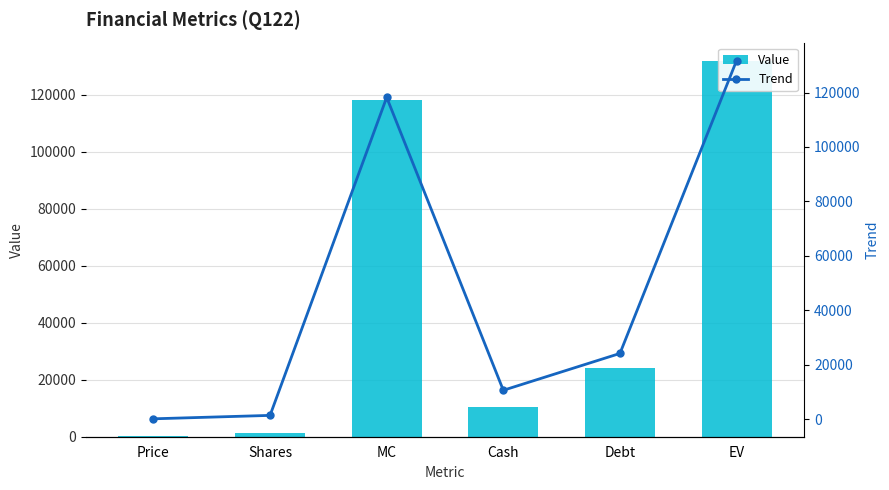

What is the sum of the Trend values at EV and Cash?

142339.5